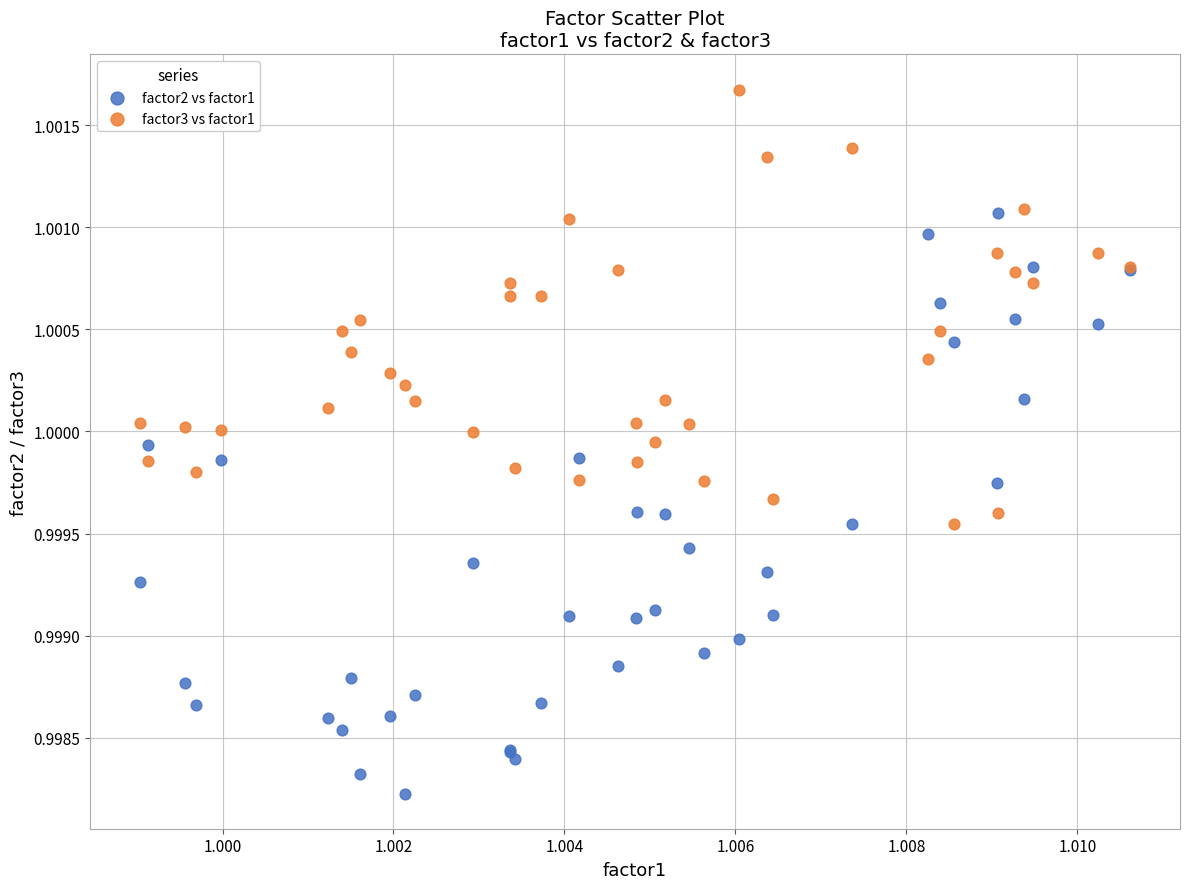

Which series has the widest spread of Y values?

factor2 vs factor1